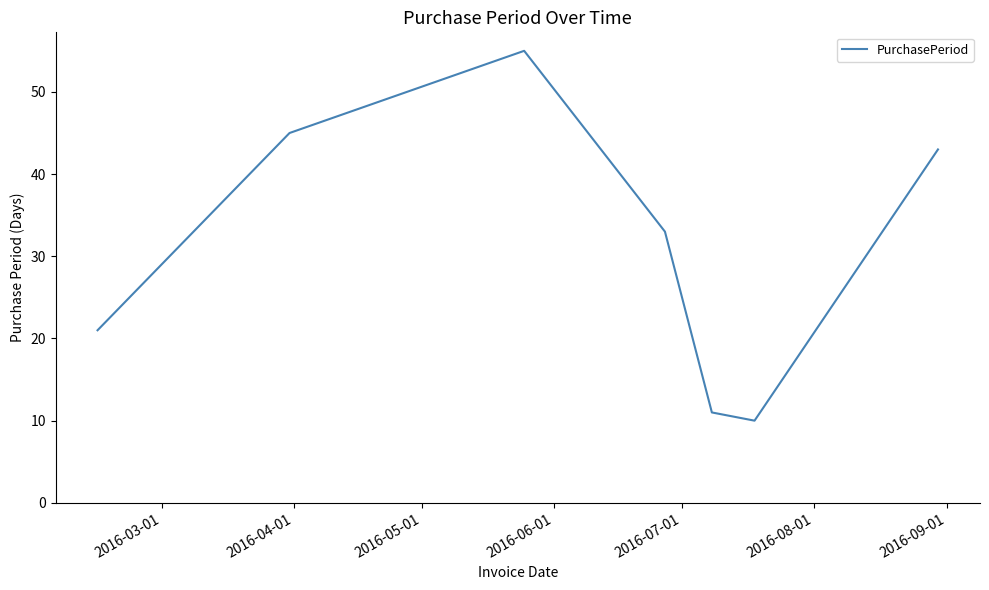

How many interior local valleys (lower than both neighbors) does the data have?

1